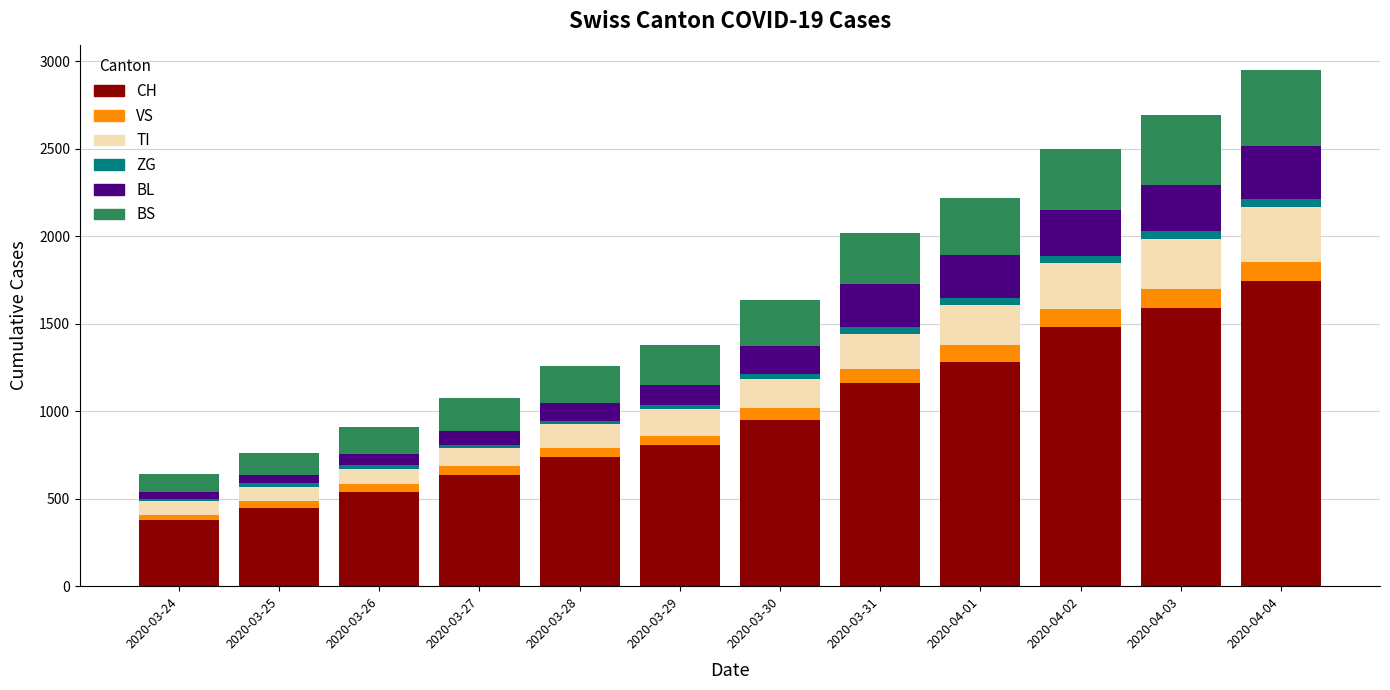

What is the difference between the maximum and minimum values in the CH series?

1362